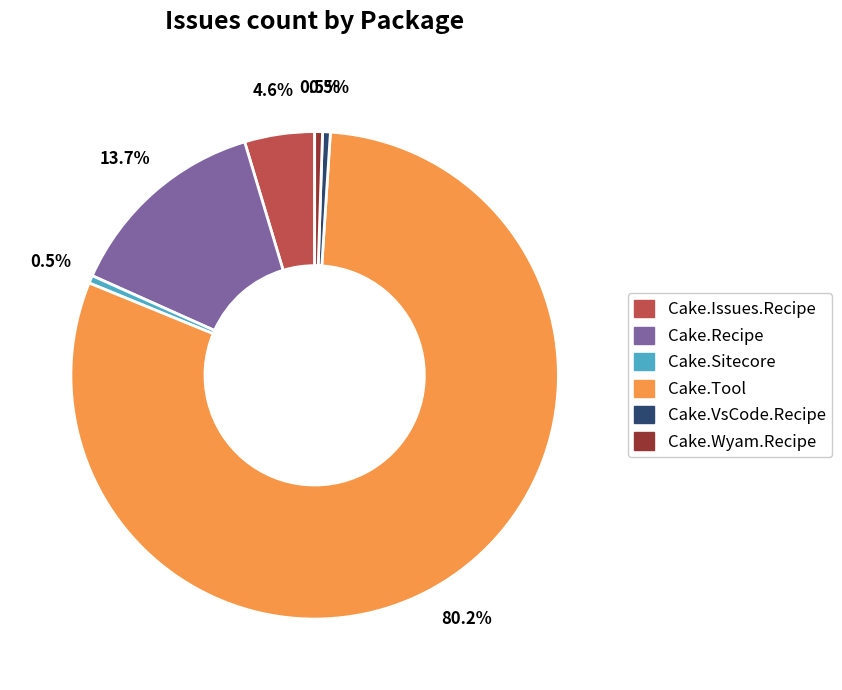

To the nearest percent, what is the difference between the largest and smallest slice percentages?

80%